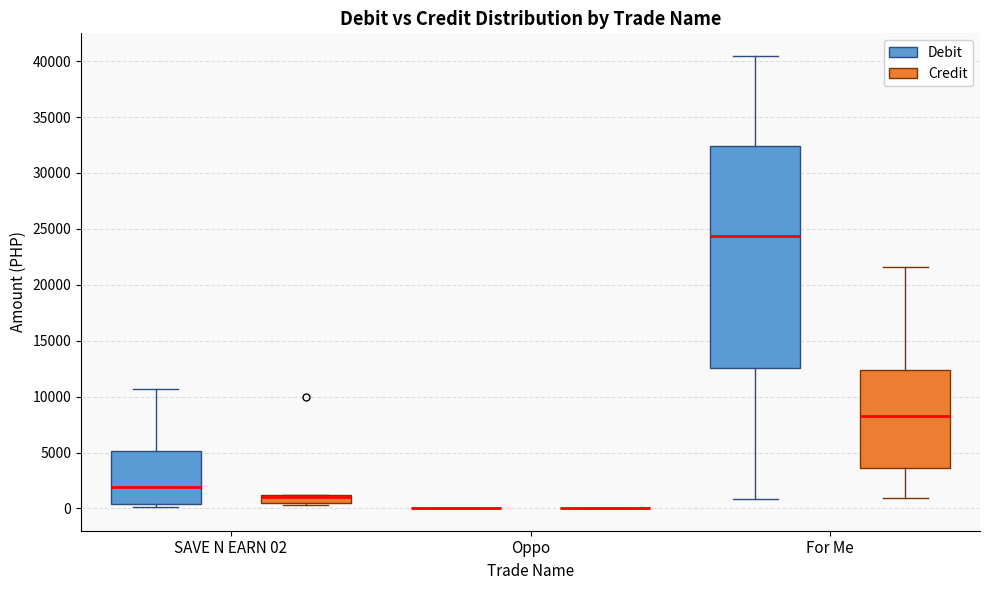

Which box is the tallest, from its lower edge to its upper edge?

For Me (Debit)